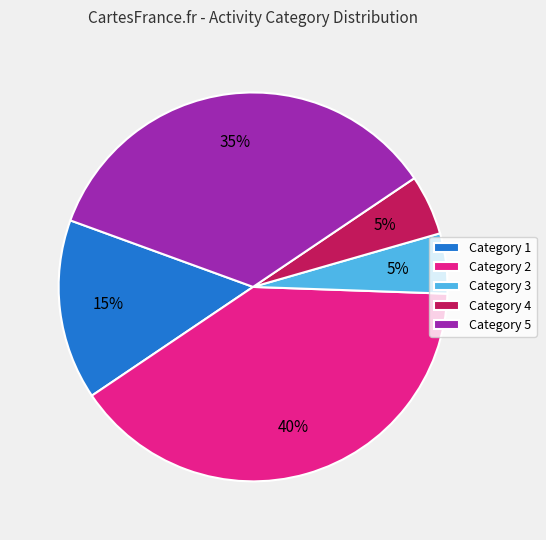

To the nearest percent, what is the difference between the Category 5 and Category 1 slice percentages?

20%